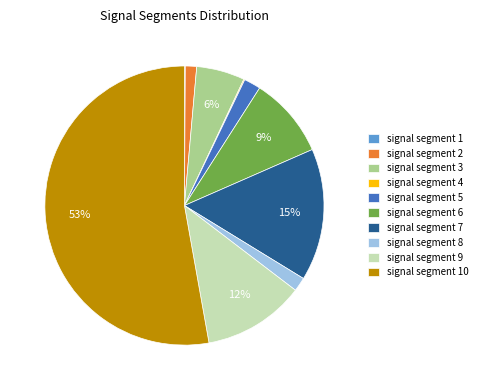

What percentage is the signal segment 2 slice, to the nearest percent?

1%